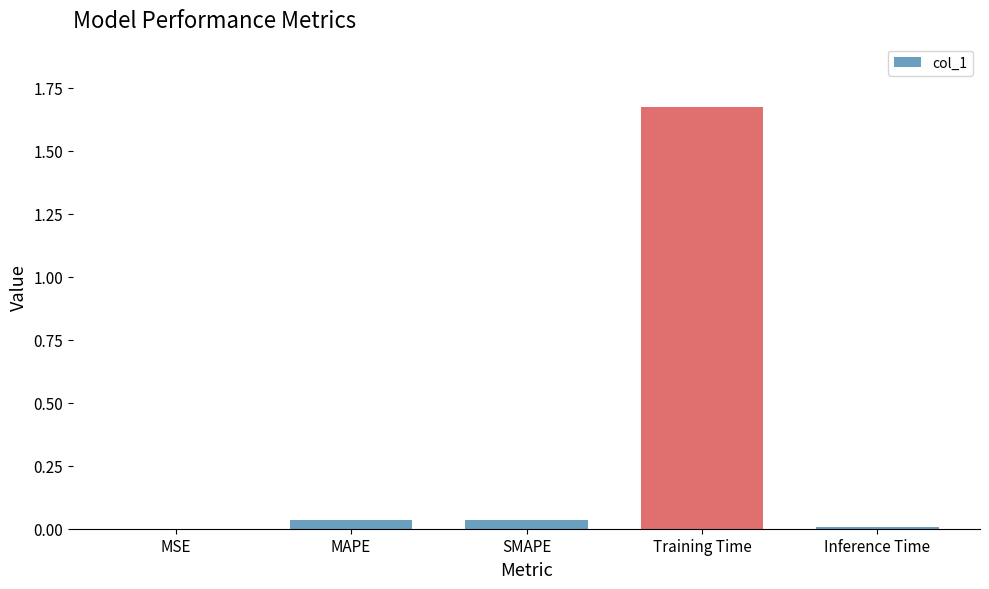

At which category does the chart reach its peak across all series?

Training Time